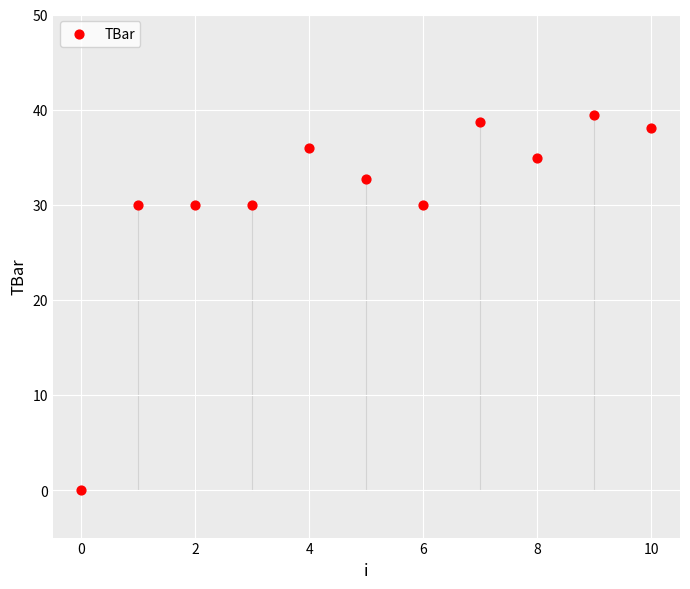

What is the average Y value?

30.9